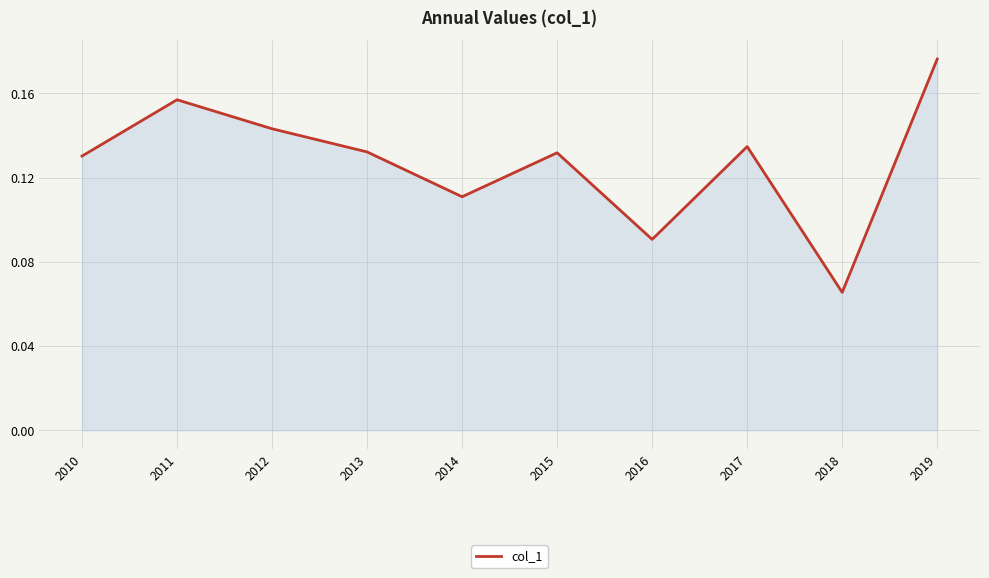

Count the values in the range 0 to 1.

10